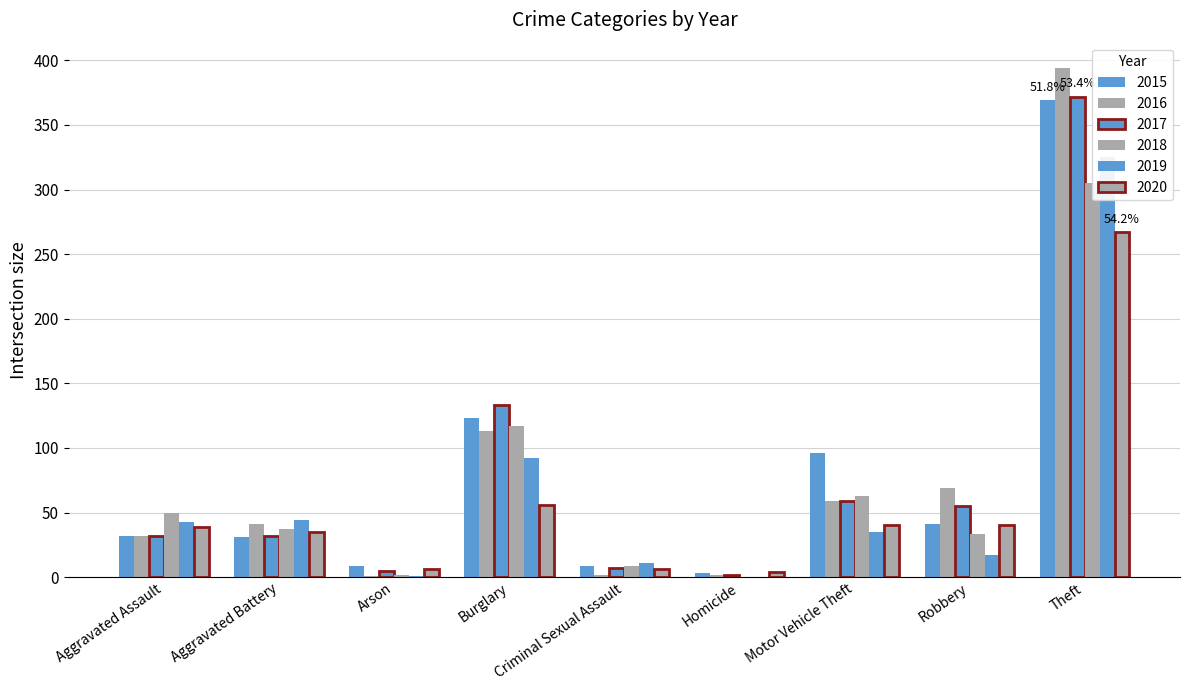

Rank the series at Burglary from lowest to highest value.

2020, 2019, 2016, 2018, 2015, 2017